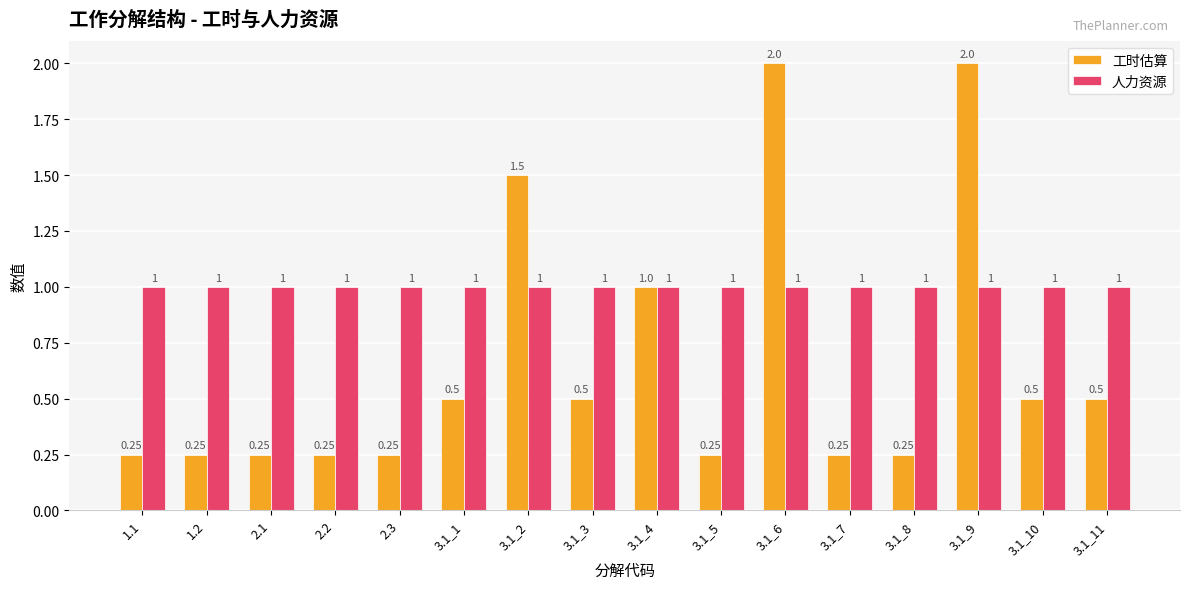

How many groups of bars are there?

16